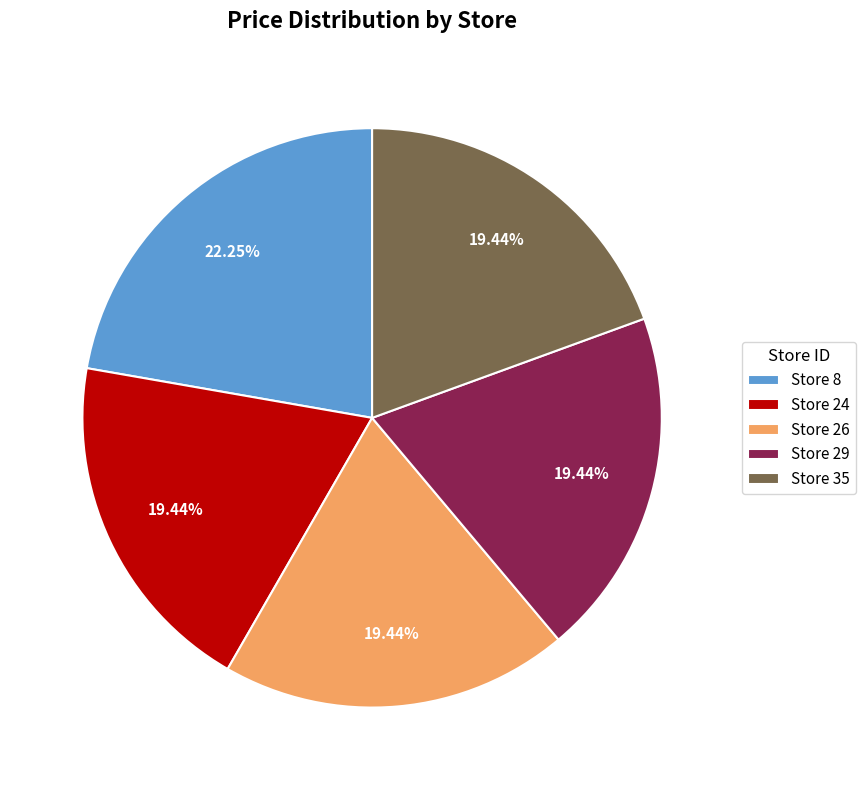

Do Store 26 and Store 24 together represent more than half of the pie?

No